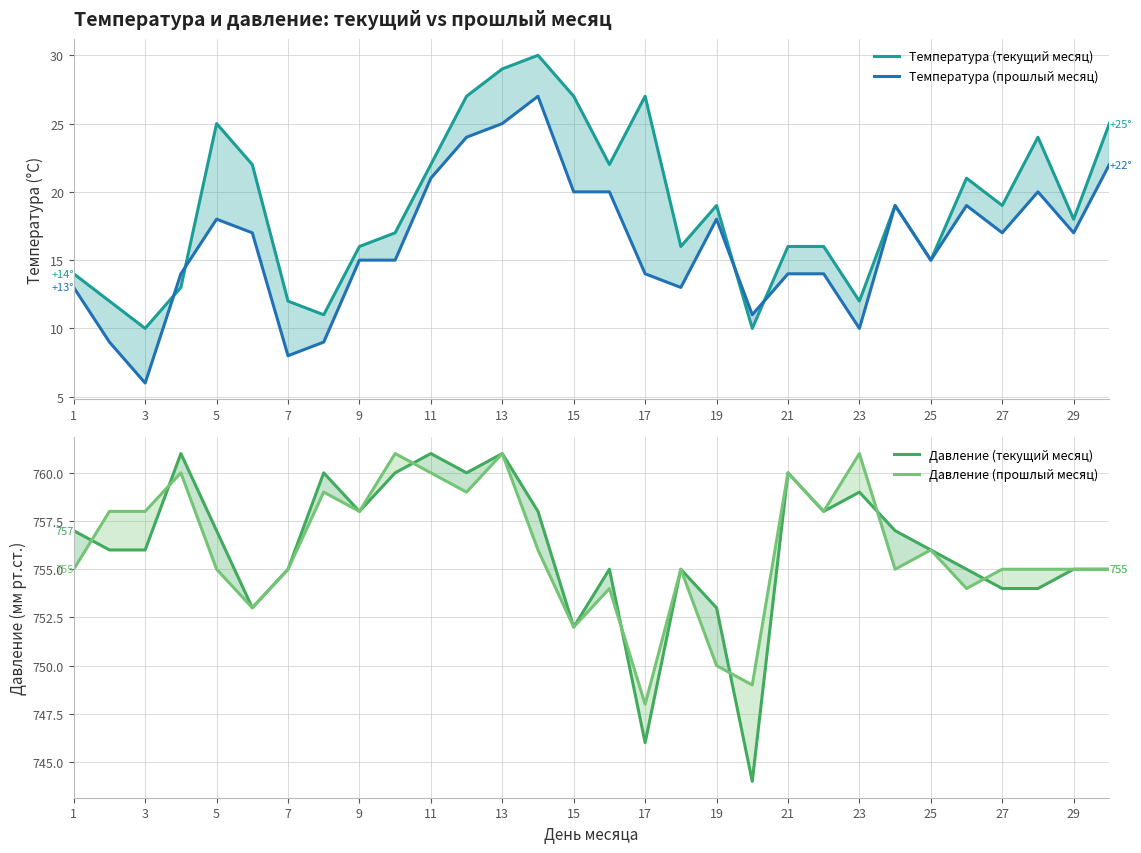

True or false: Температура (прошлый месяц) has a value of 40 at 23.

False